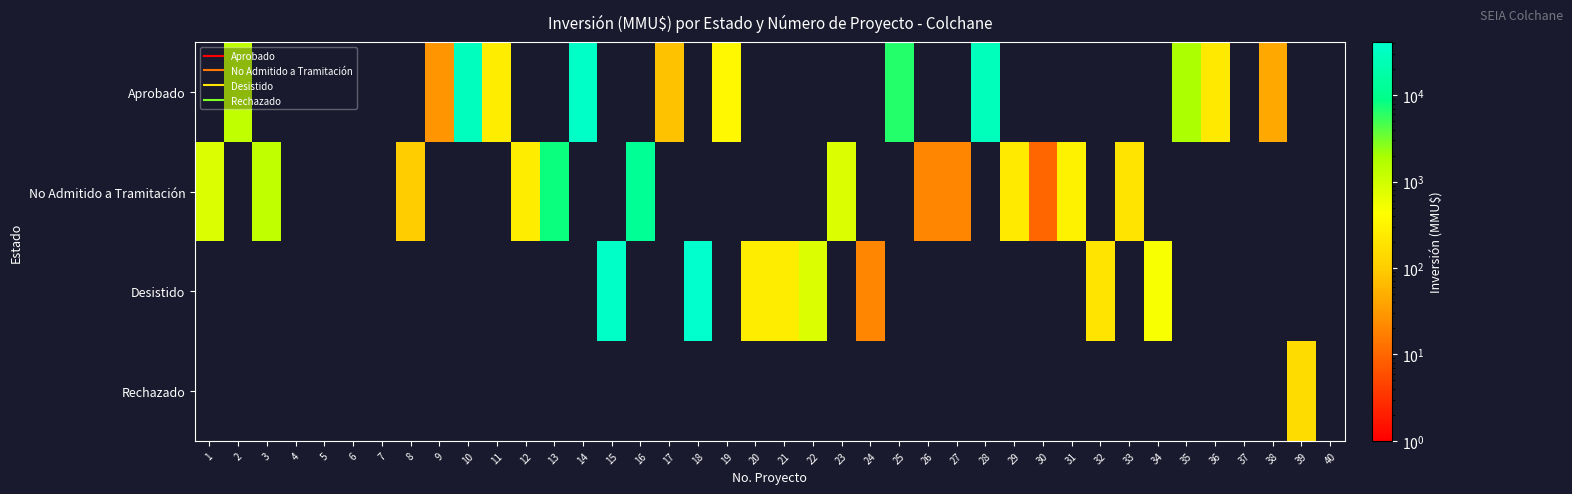

Which has a higher value, 17 or 7?

17